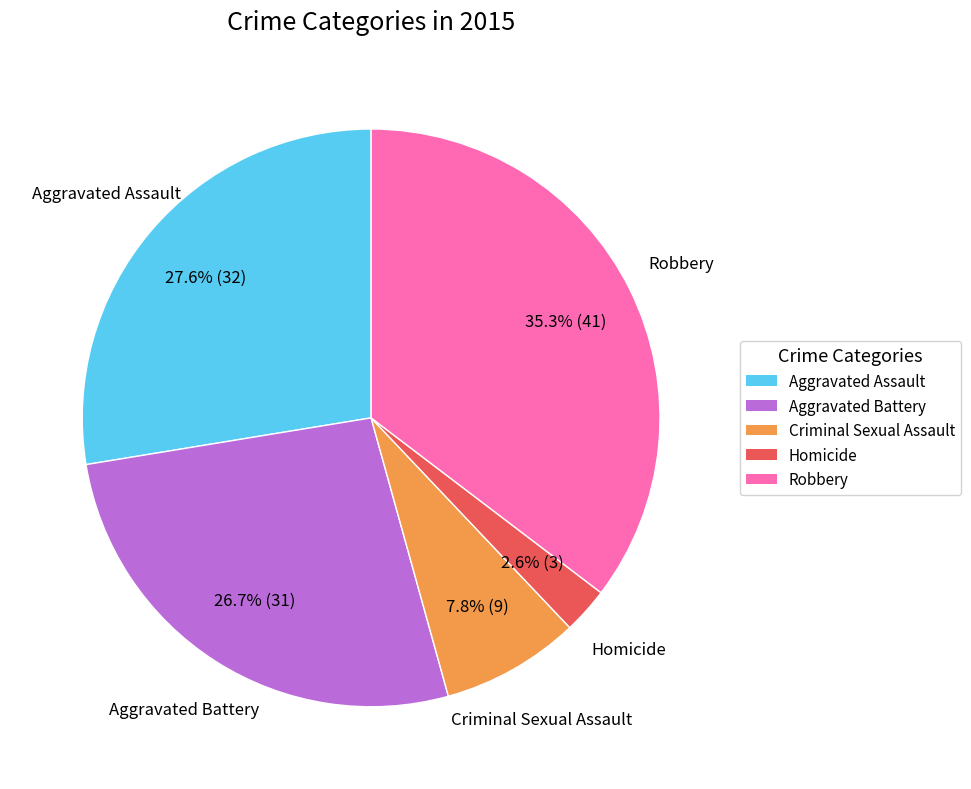

The Homicide slice represents 3% of the pie. True or false?

True